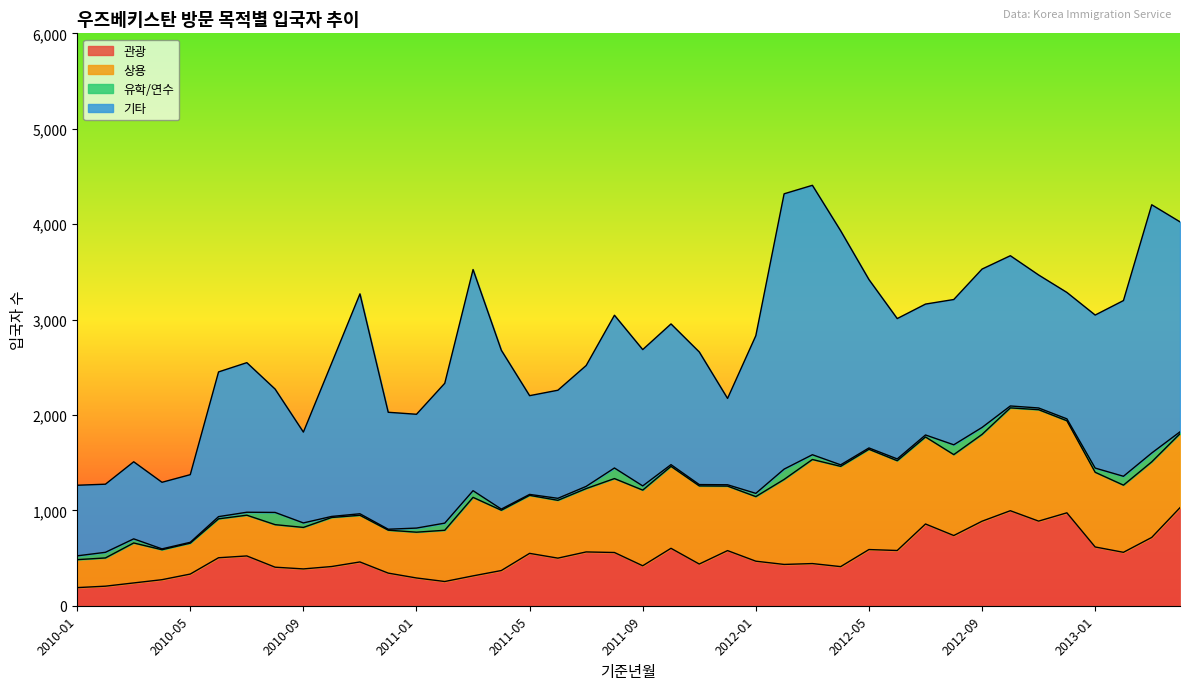

Which series changed the most between 2011-04 and 2012-01?

관광